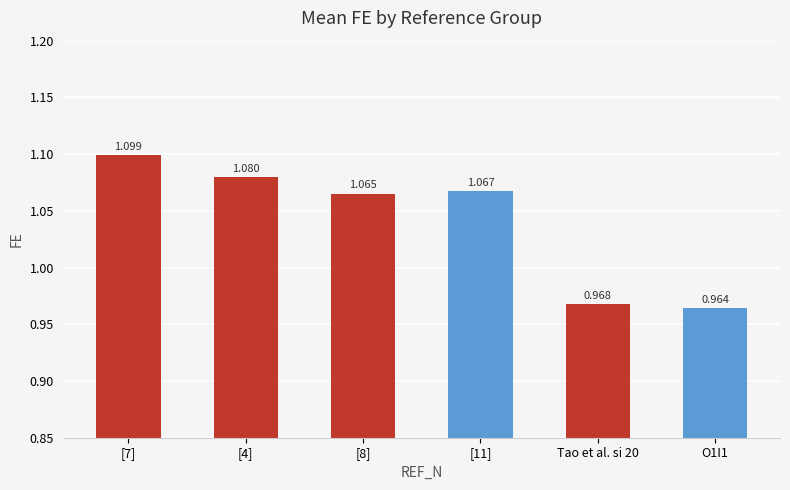

Rank the categories by value from lowest to highest.

O1I1, Tao et al. si 20, [8], [11], [4], [7]